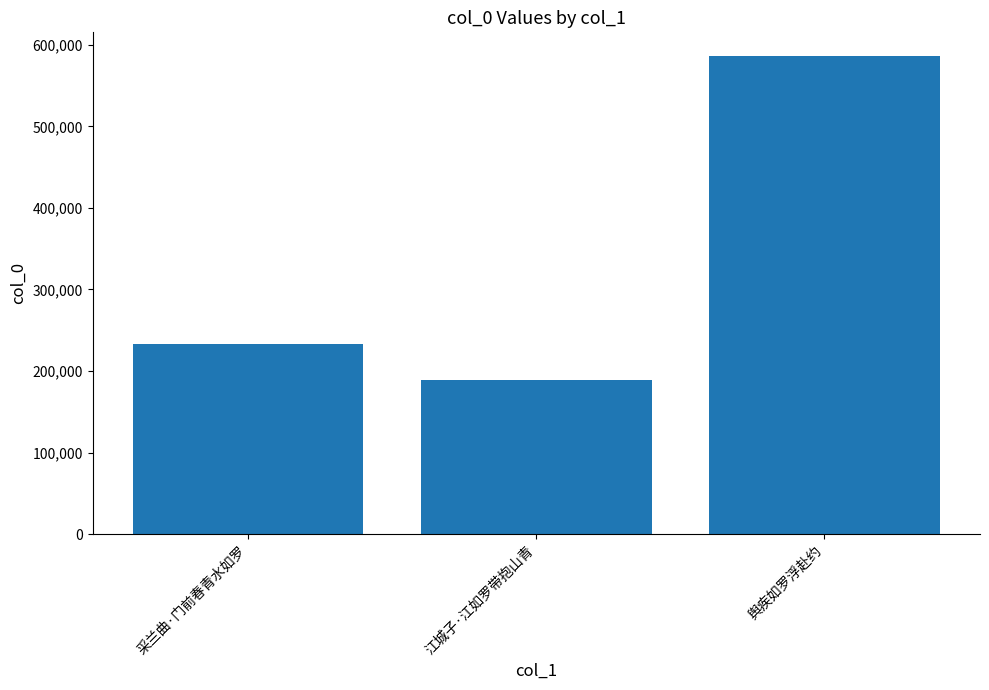

Which has a higher value, 江城子·江如罗带抱山青 or 舆疾如罗浮赴约?

舆疾如罗浮赴约